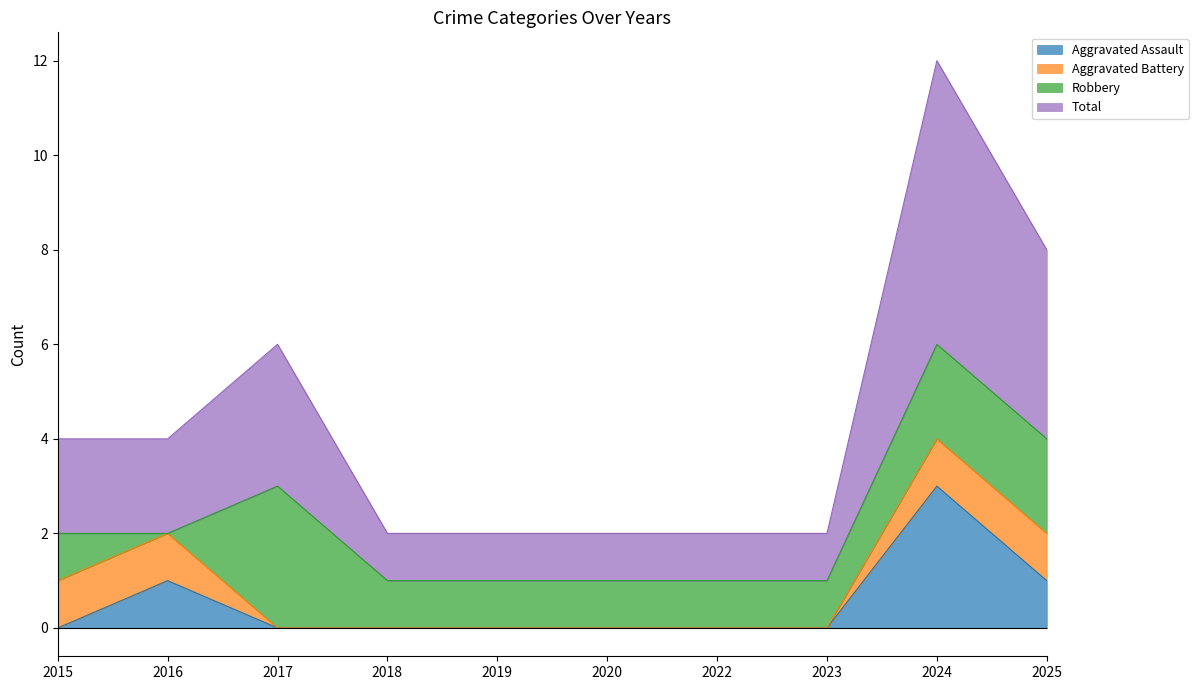

What is the difference between the maximum and minimum values in the Total series?

5